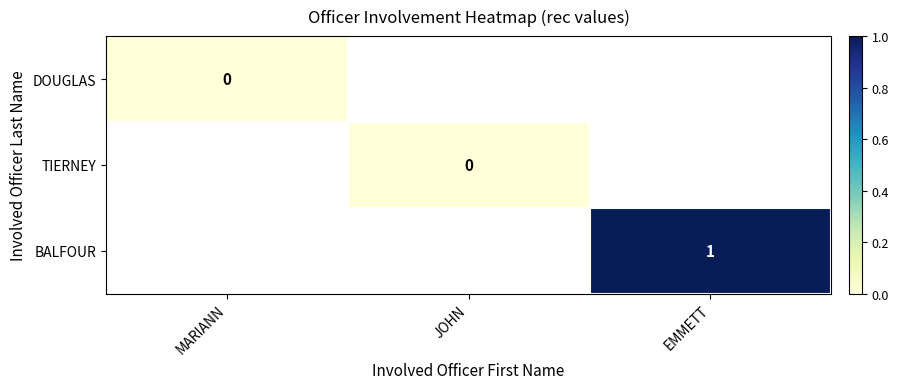

Is the value of BALFOUR at EMMETT greater than the value of DOUGLAS at MARIANN?

Yes